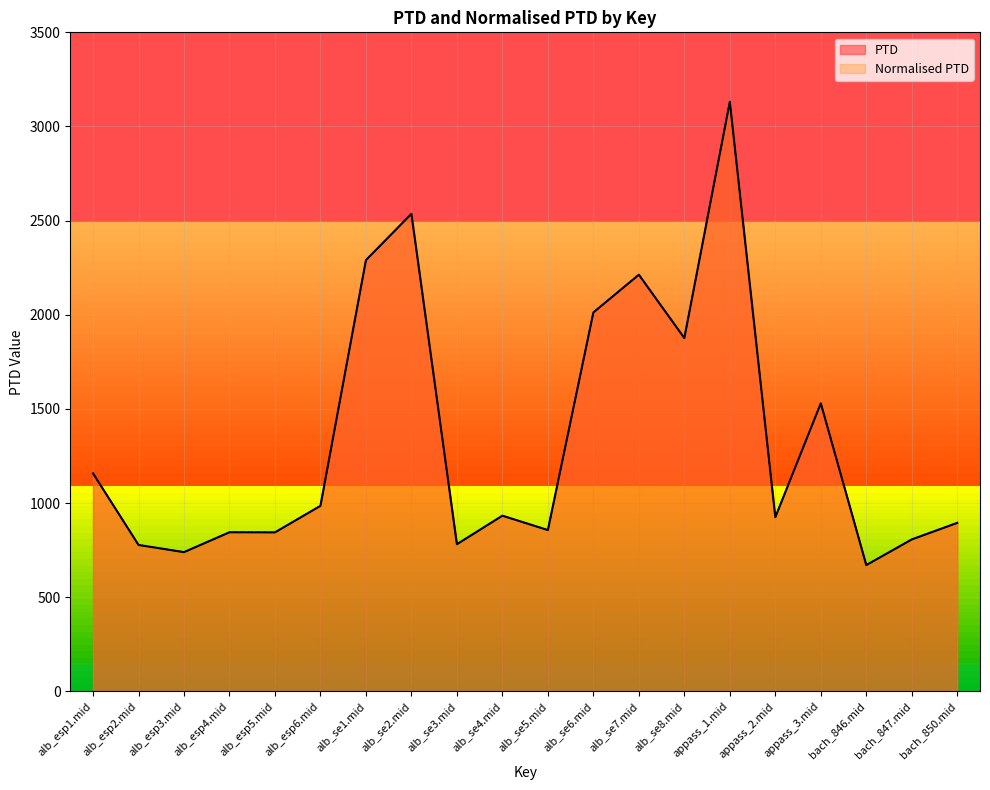

Where is the first local minimum for Normalised PTD?

alb_esp3.mid